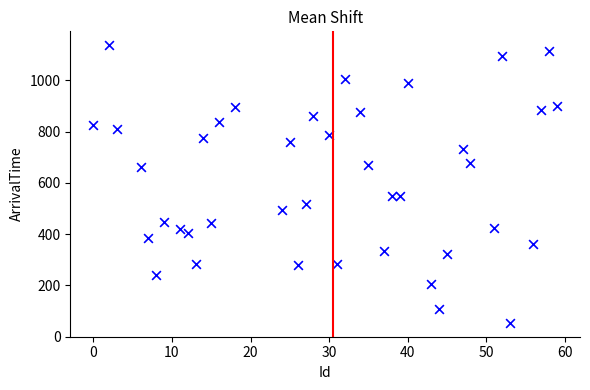

What is the range of Y values (max minus min)?

1083